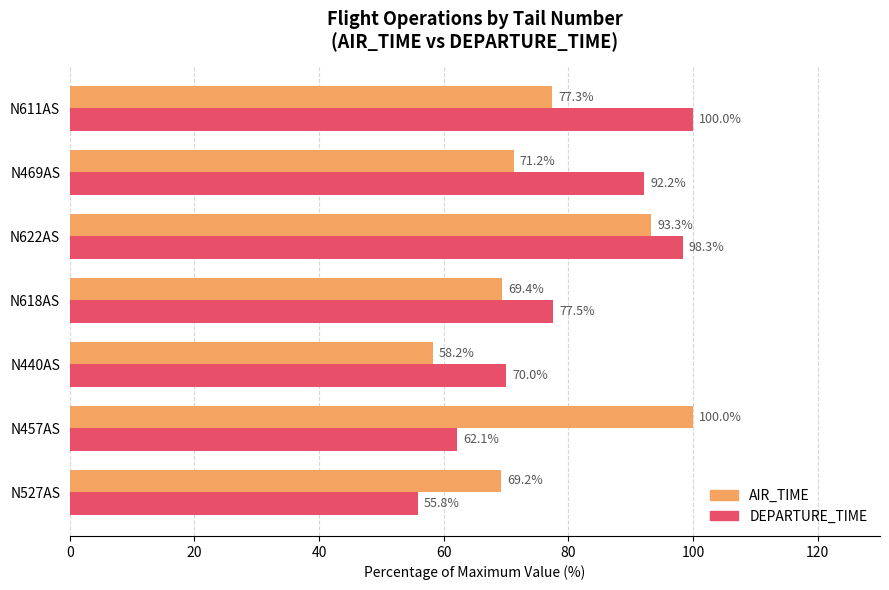

The value of DEPARTURE_TIME at N618AS is 136.0. True or false?

False